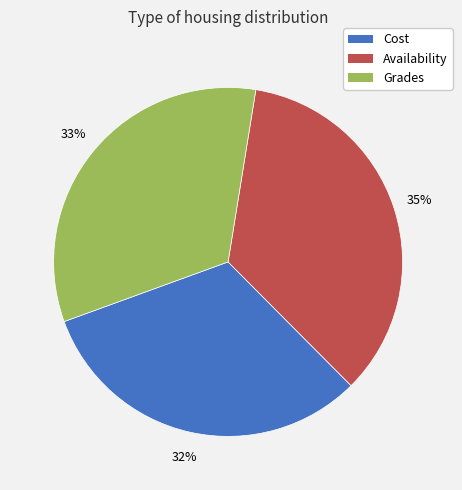

Rank the categories by value from lowest to highest.

Cost, Grades, Availability